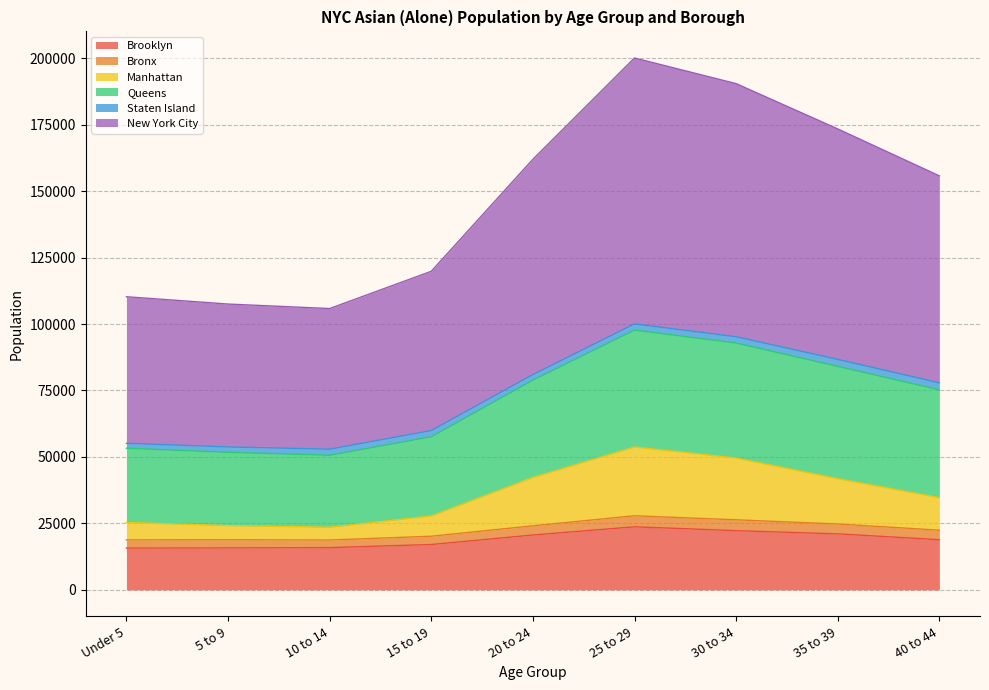

What is the maximum value for Brooklyn?

23716